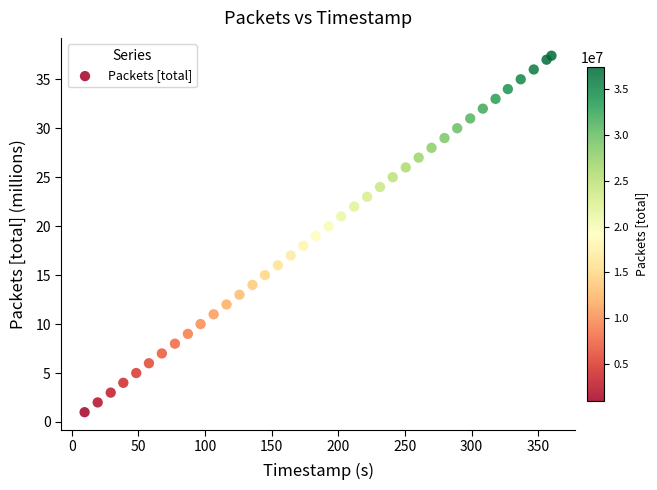

What is the range of Y values (max minus min)?

36.4